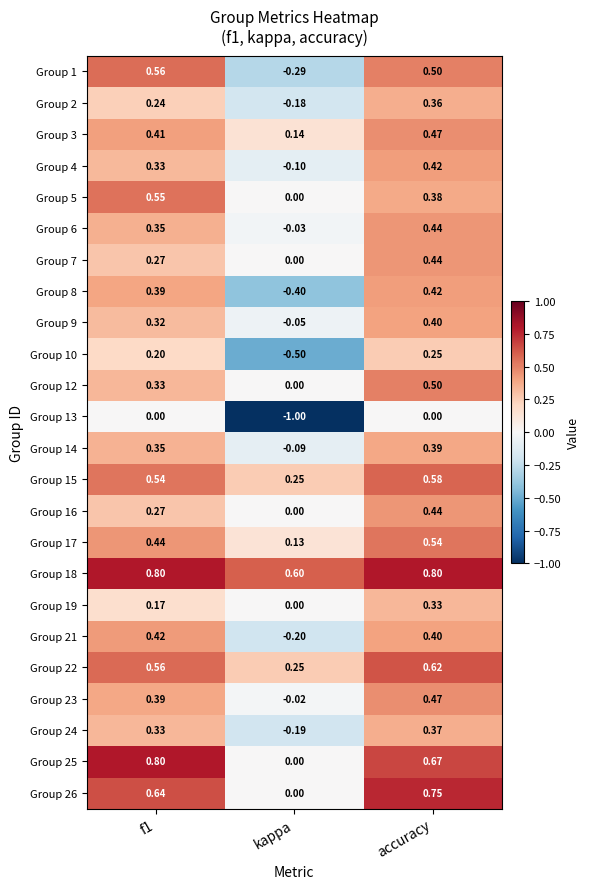

Where is Group 24 nearest to the value 0?

kappa